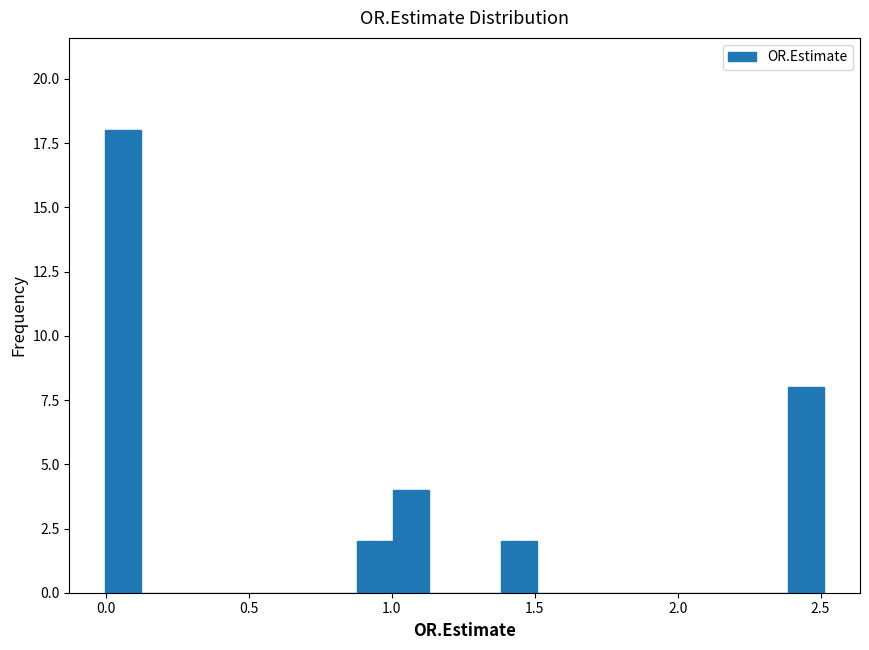

Read against the x-axis, roughly where is the centre of the tallest bar?

0.05